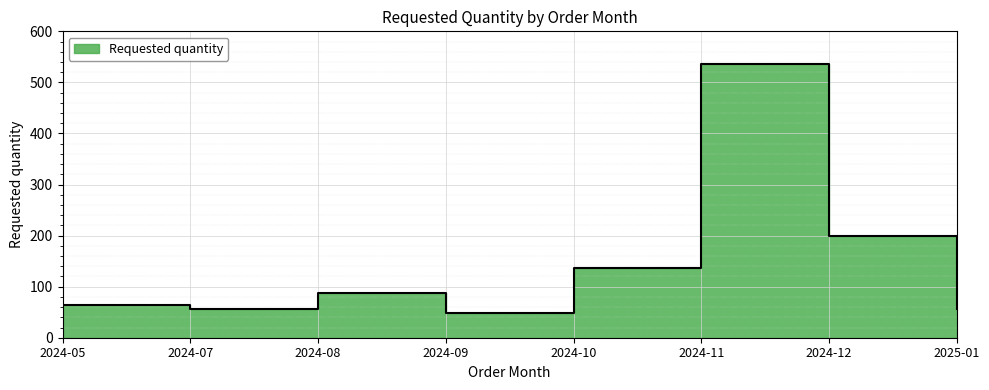

Which category has the lowest value across all series?

2024-09